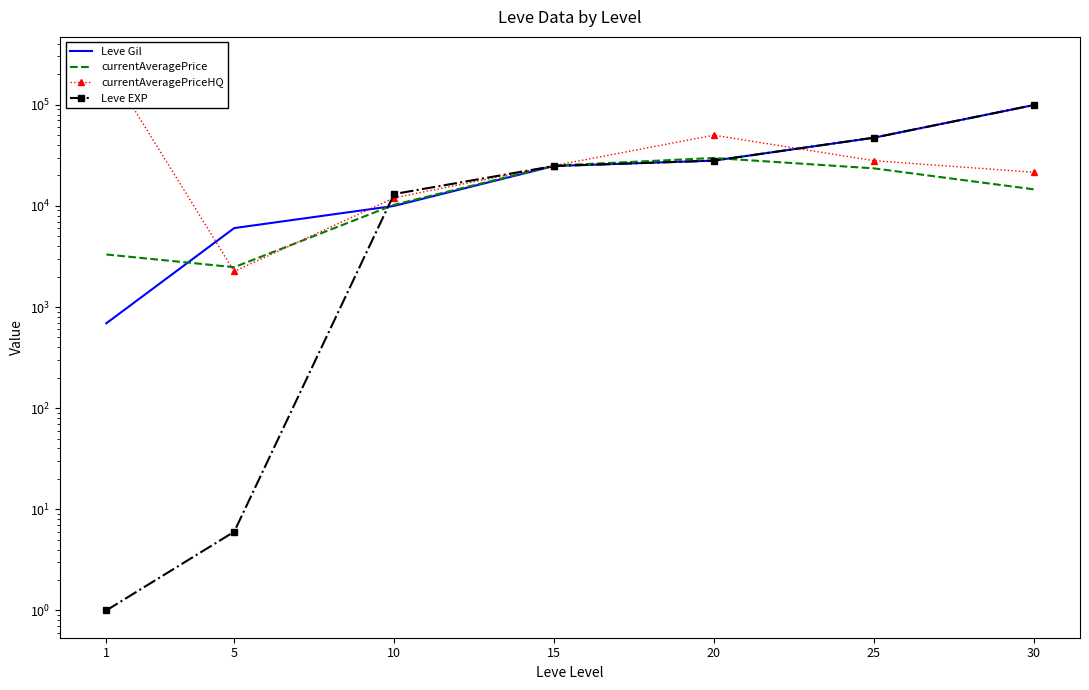

What is the value of the Leve Gil point at the 1st from the left?

690.0